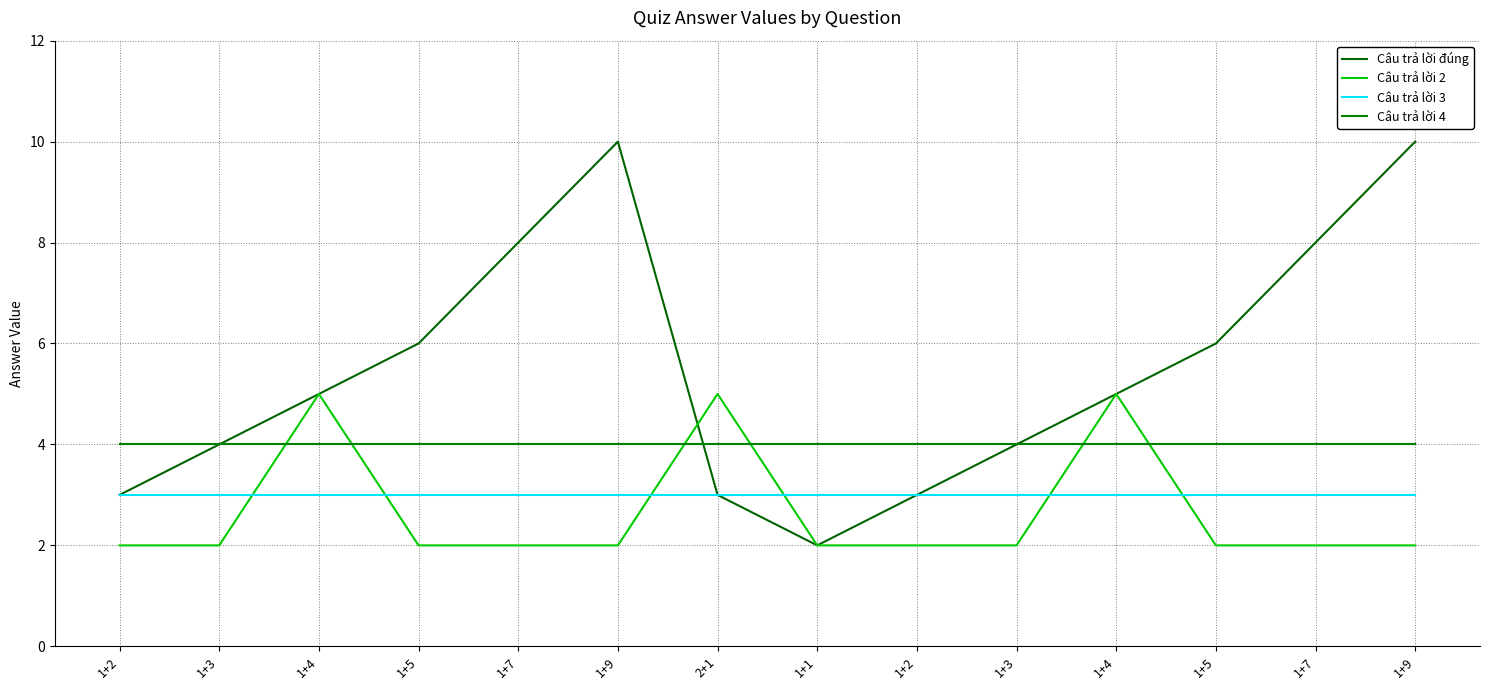

At 1+2, list the series in order from largest to smallest.

Câu trả lời 4, Câu trả lời đúng, Câu trả lời 3, Câu trả lời 2